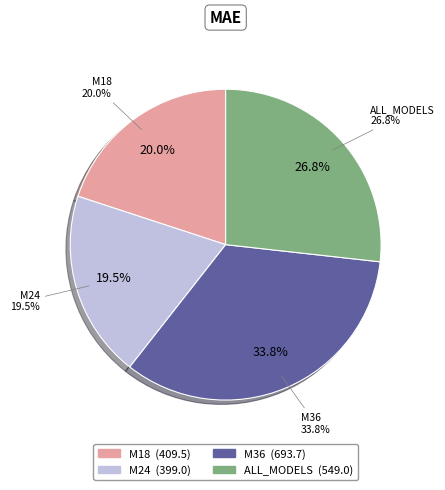

Approximately how many times larger is the value at ALL_MODELS compared to M18?

1.3